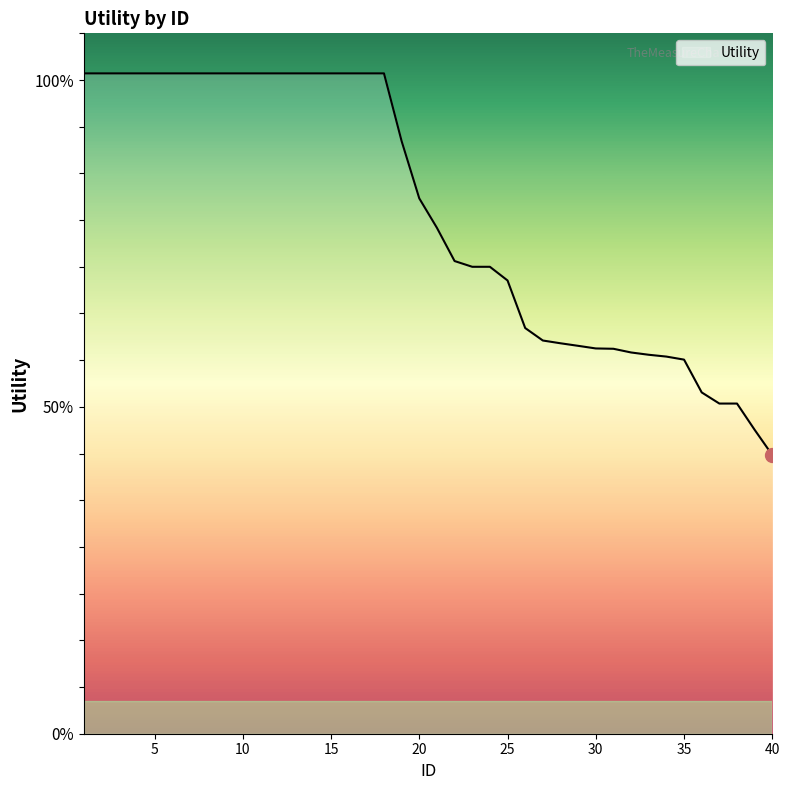

Does the chart display data point markers on the line(s)?

No